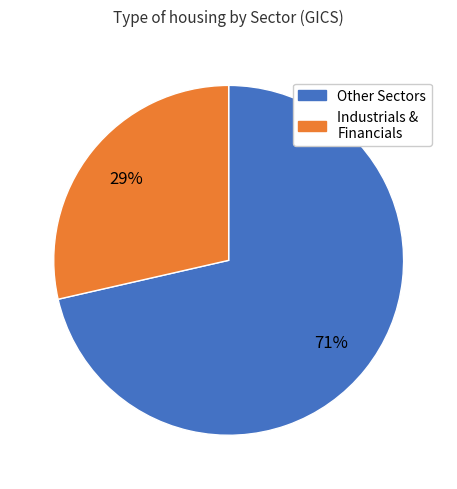

Does any single category account for the majority?

Yes